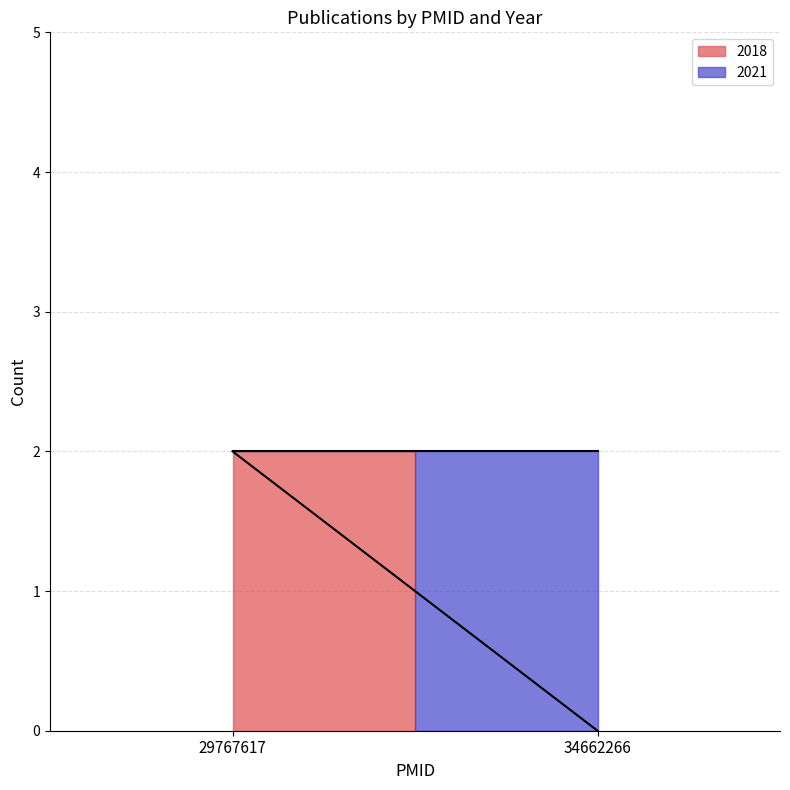

List the labels in order of value, largest first.

34662266, 34662266, 29767617, 29767617